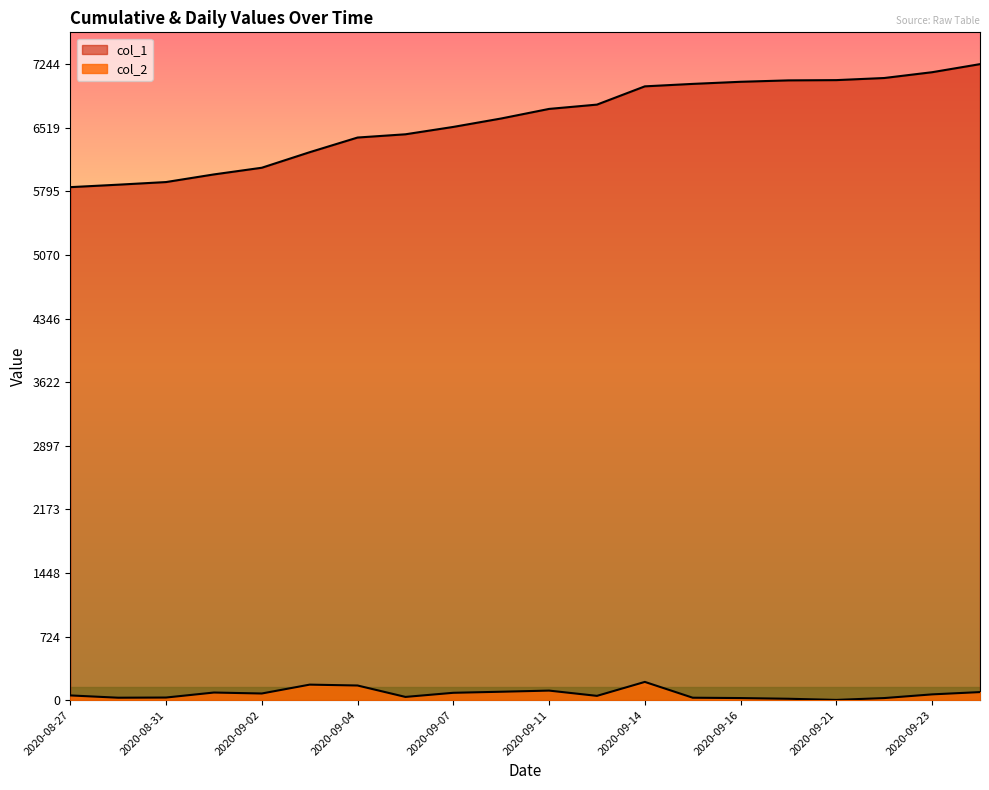

Reading left to right, transcribe all the data shown in this chart.

col_2: 54	28	30	87	76	177	167	37	84	96	109	49	208	28	24	16	3	24	66	92
col_1: 5843	5871	5901	5988	6064	6241	6408	6445	6529	6625	6734	6783	6991	7019	7043	7059	7062	7086	7152	7244